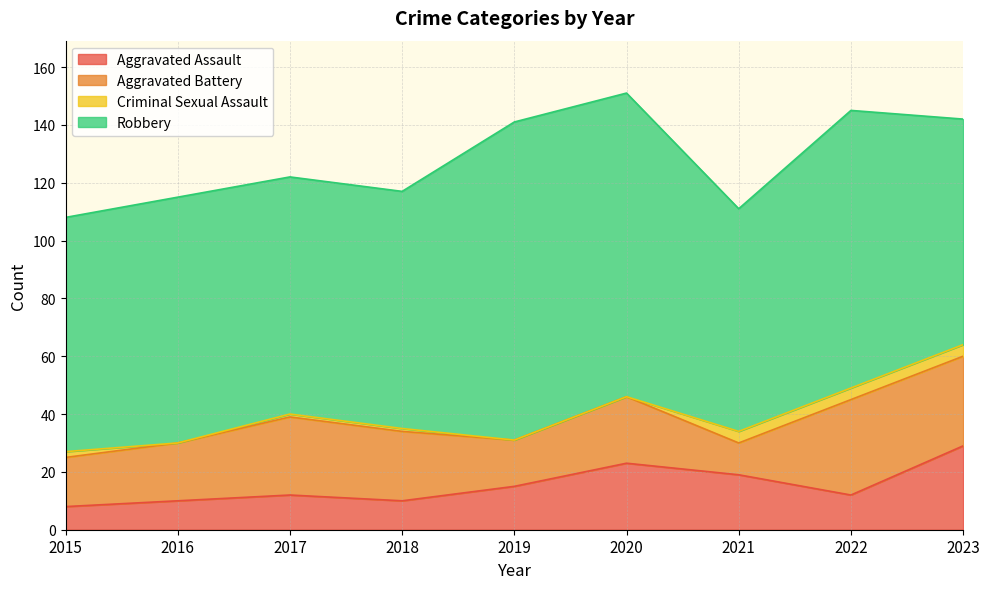

What is the sum of all Criminal Sexual Assault values?

16